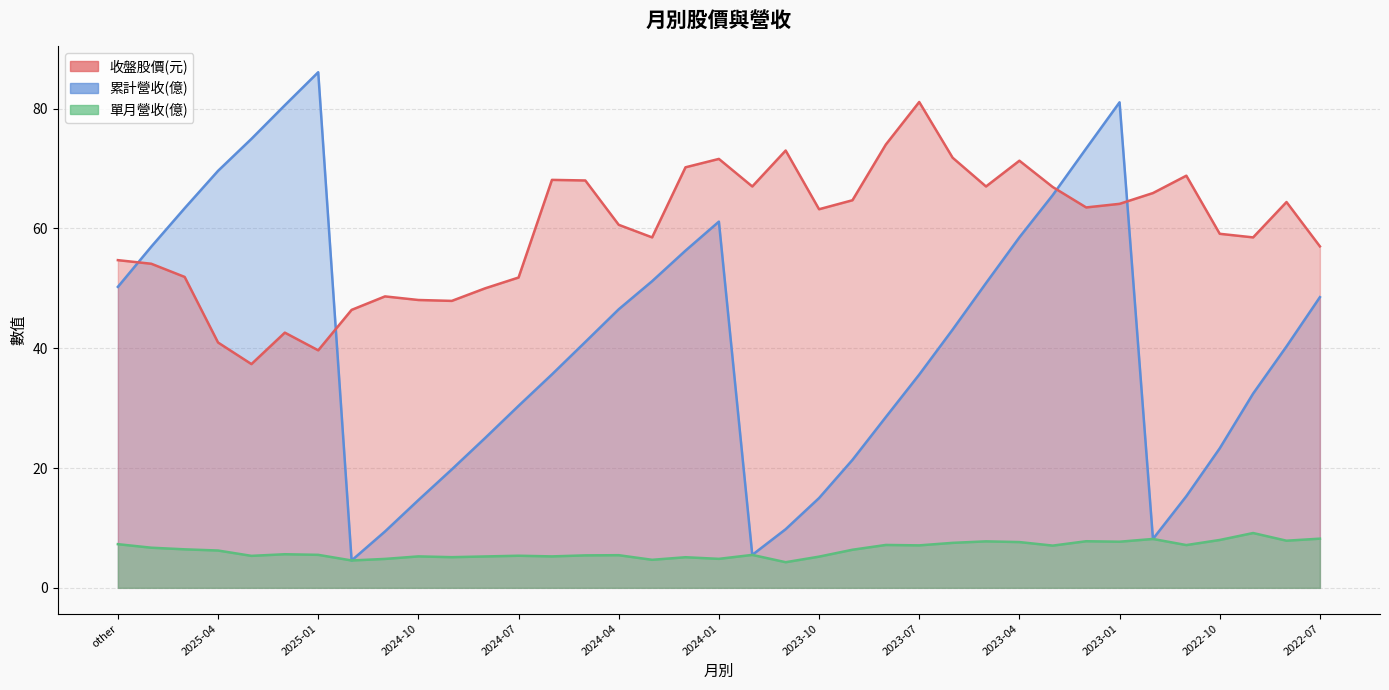

Read the 單月營收 value at 2025-03.

5.3